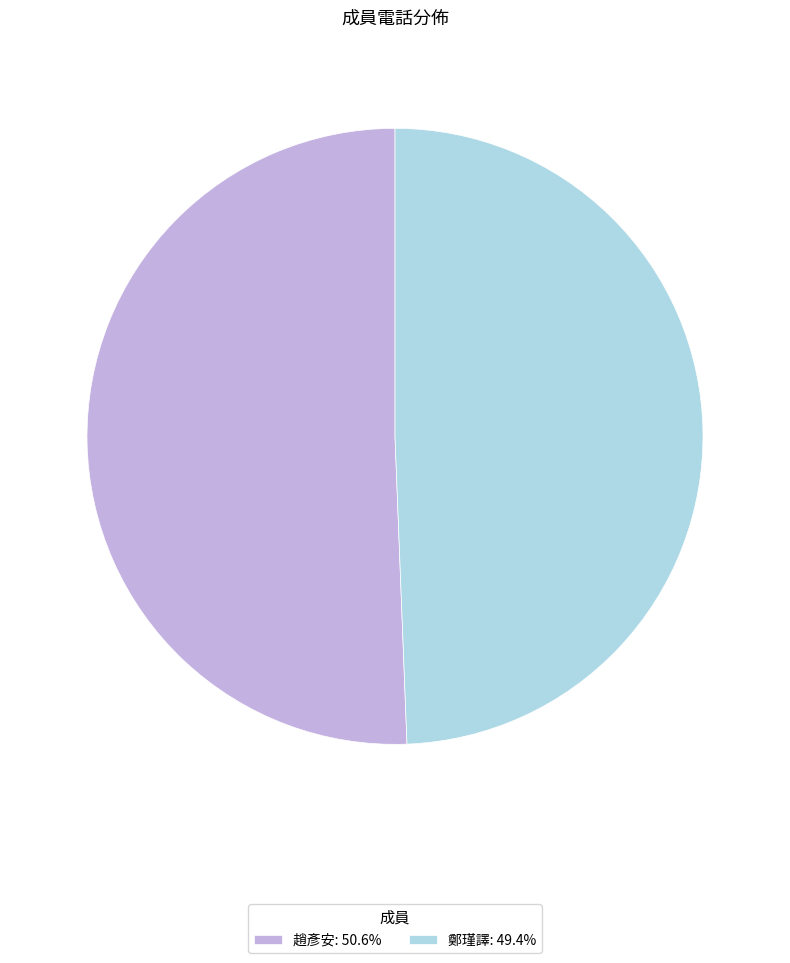

Rank the categories by value from highest to lowest.

趙彥安, 鄭瑾譯